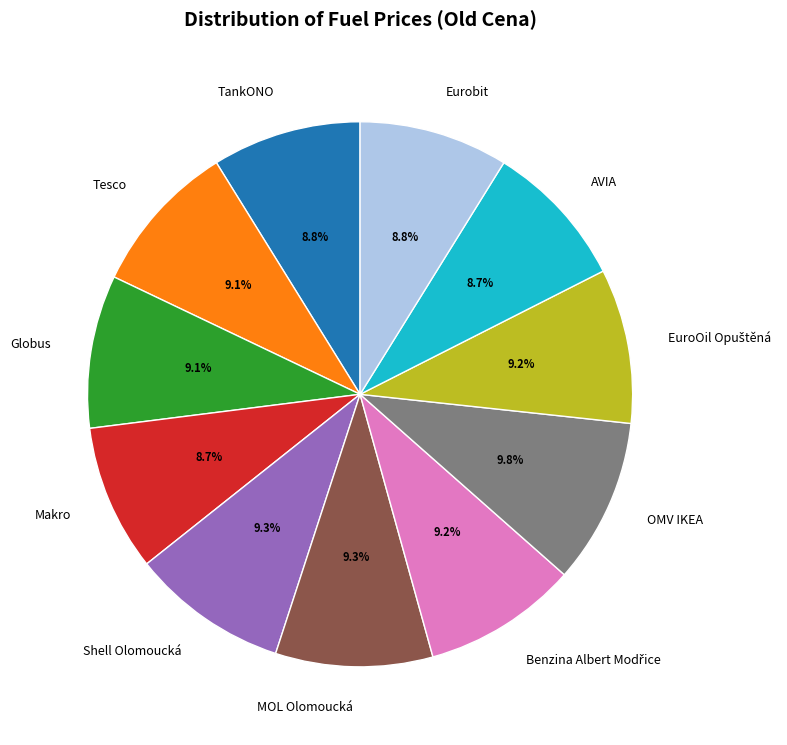

Does MOL Olomoucká account for over 50% of the chart?

No